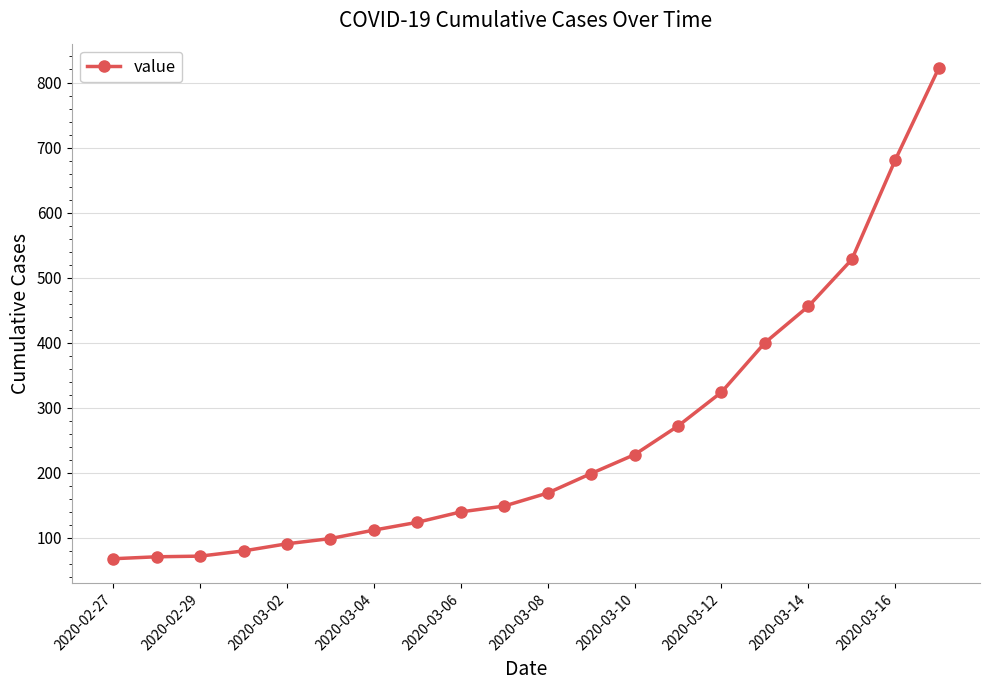

What is the difference between the maximum and minimum values?

754